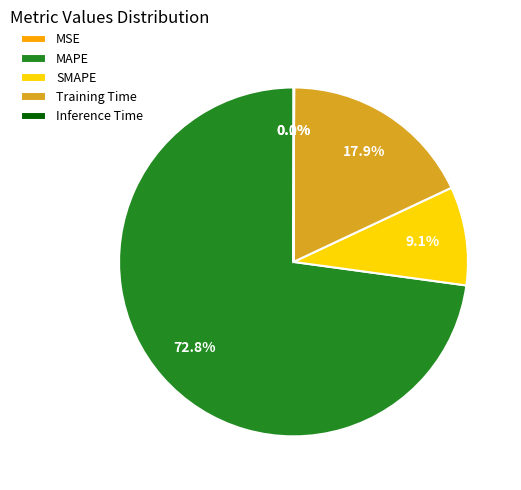

Is there a majority slice in this chart?

Yes